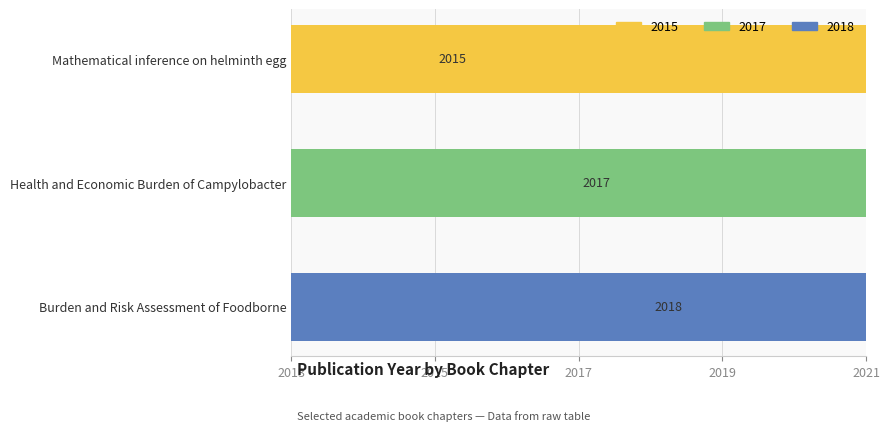

What is the sum of the values at Health and Economic Burden of Campylobacter and Burden and Risk Assessment of Foodborne?

4035